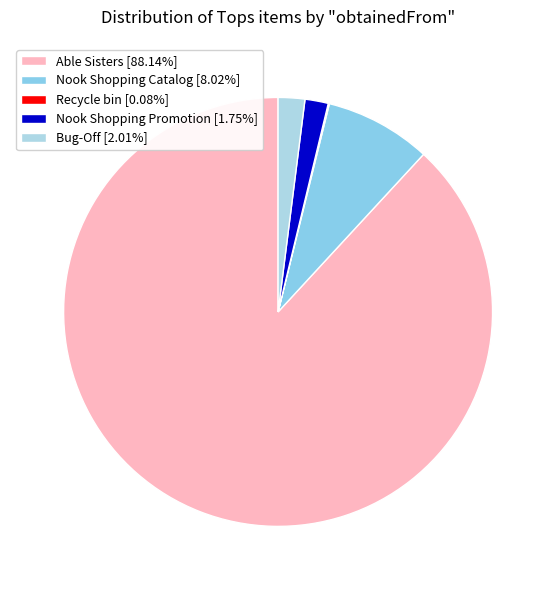

Approximately how many times larger is the value at Bug-Off compared to Able Sisters?

0.0